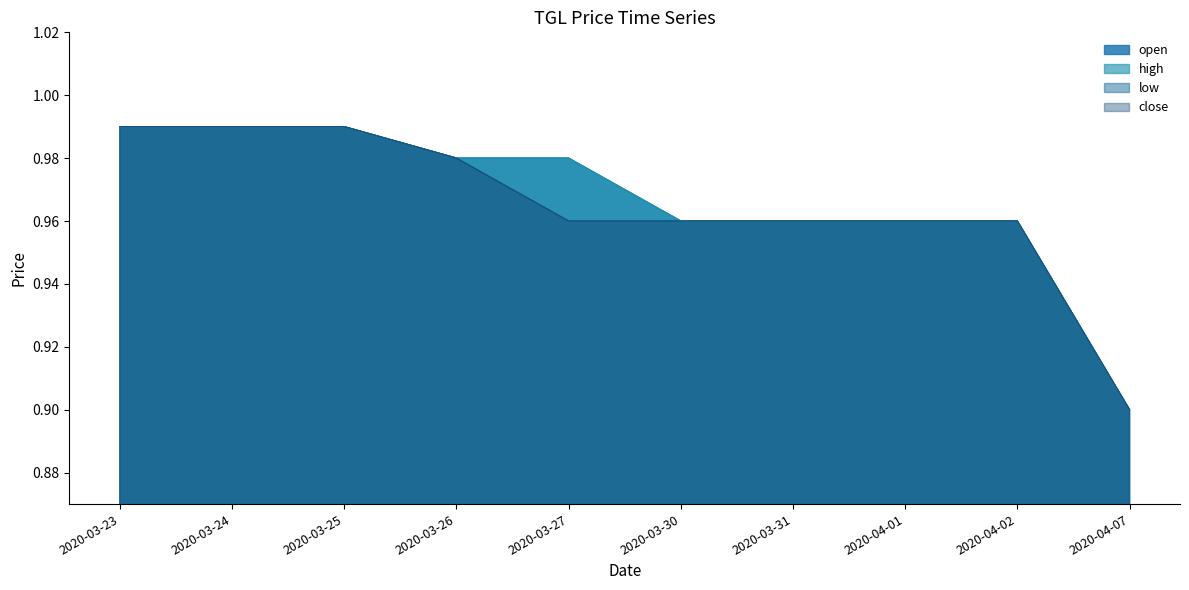

What is the value of the low point at the 7th from the left?

1.0